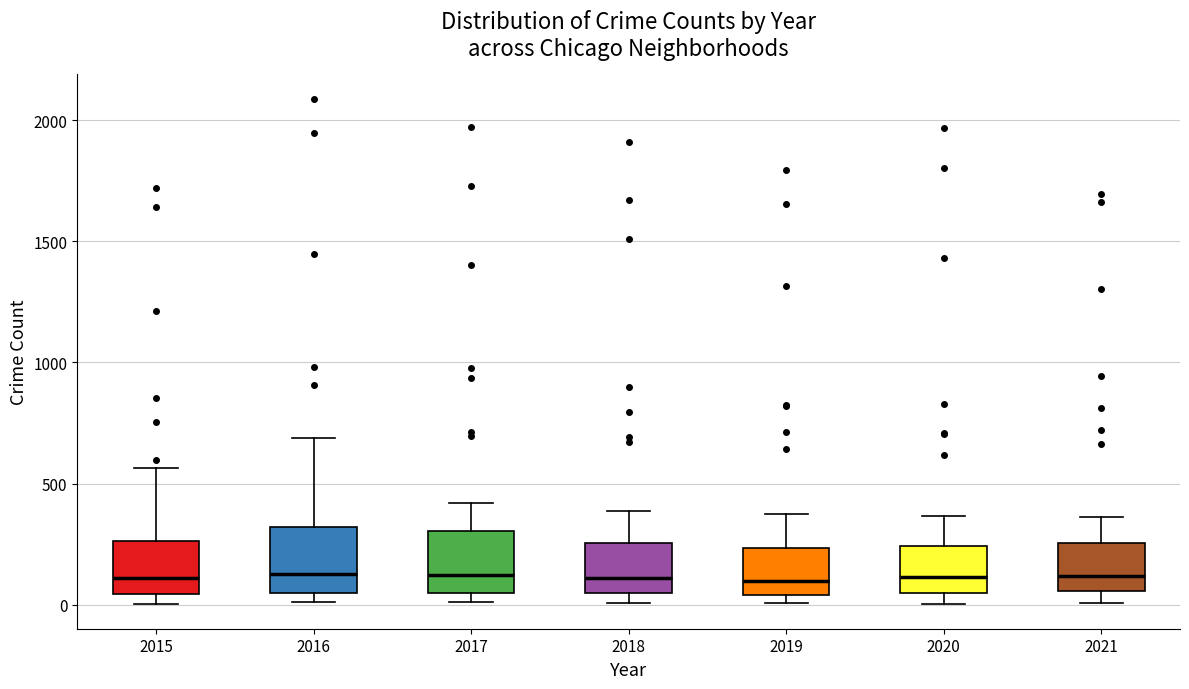

Reading left to right, read every box against the y-axis: the position of its median line, the range the box covers, and the ends of its whiskers. The values are not printed on the chart, so give them approximately, as read against the axis.

2015: median 100, box 50 to 250, whiskers 0 to 550
2016: median 150, box 50 to 300, whiskers 0 to 700
2017: median 100, box 50 to 300, whiskers 0 to 400
2018: median 100, box 50 to 250, whiskers 0 to 400
2019: median 100, box 50 to 250, whiskers 0 to 400
2020: median 100, box 50 to 250, whiskers 0 to 350
2021: median 100, box 50 to 250, whiskers 0 to 350